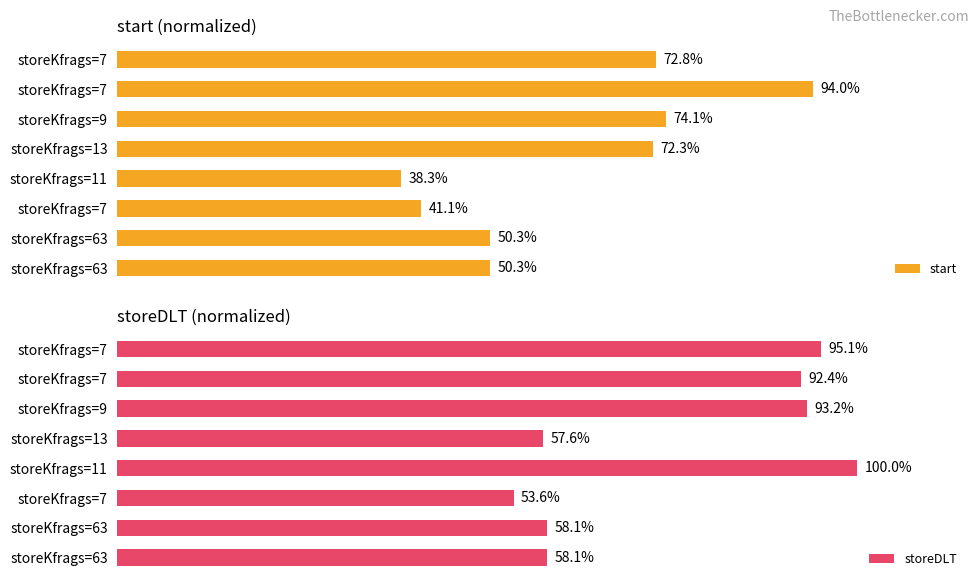

What is the difference between the maximum and minimum values in the start series?

55.6